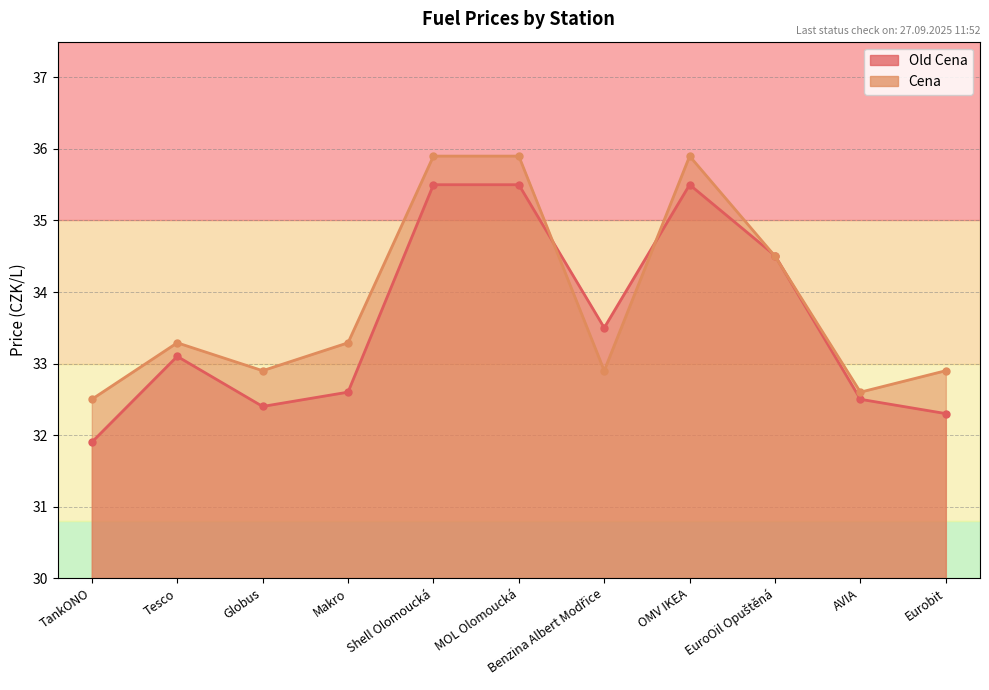

Which series has the widest spread of values?

Old Cena